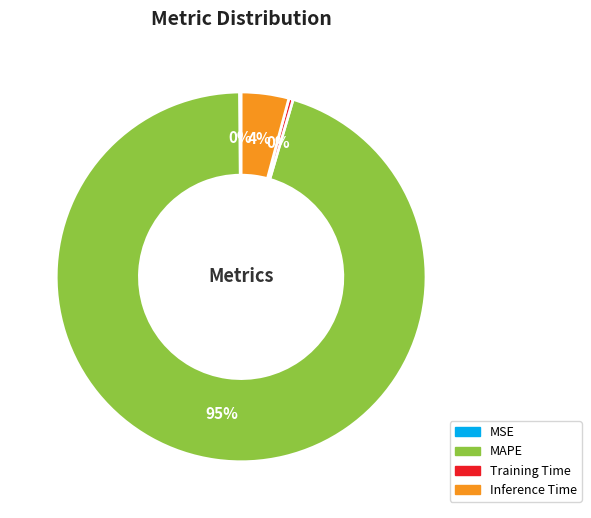

Is there a majority slice in this chart?

Yes